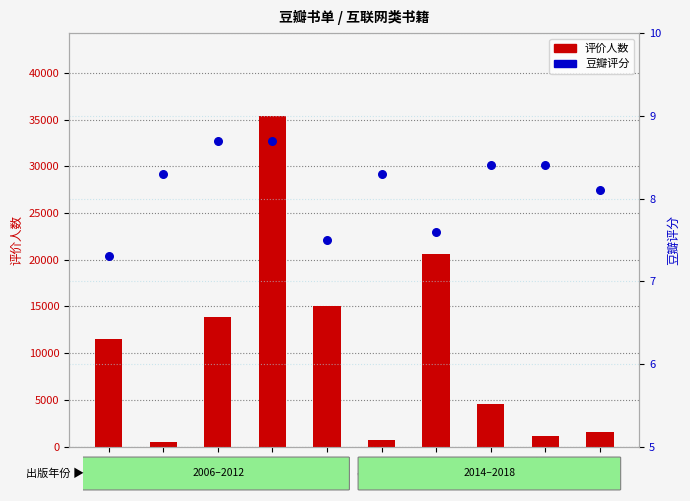

What are all the series names shown in the legend?

评价人数, 豆瓣评分